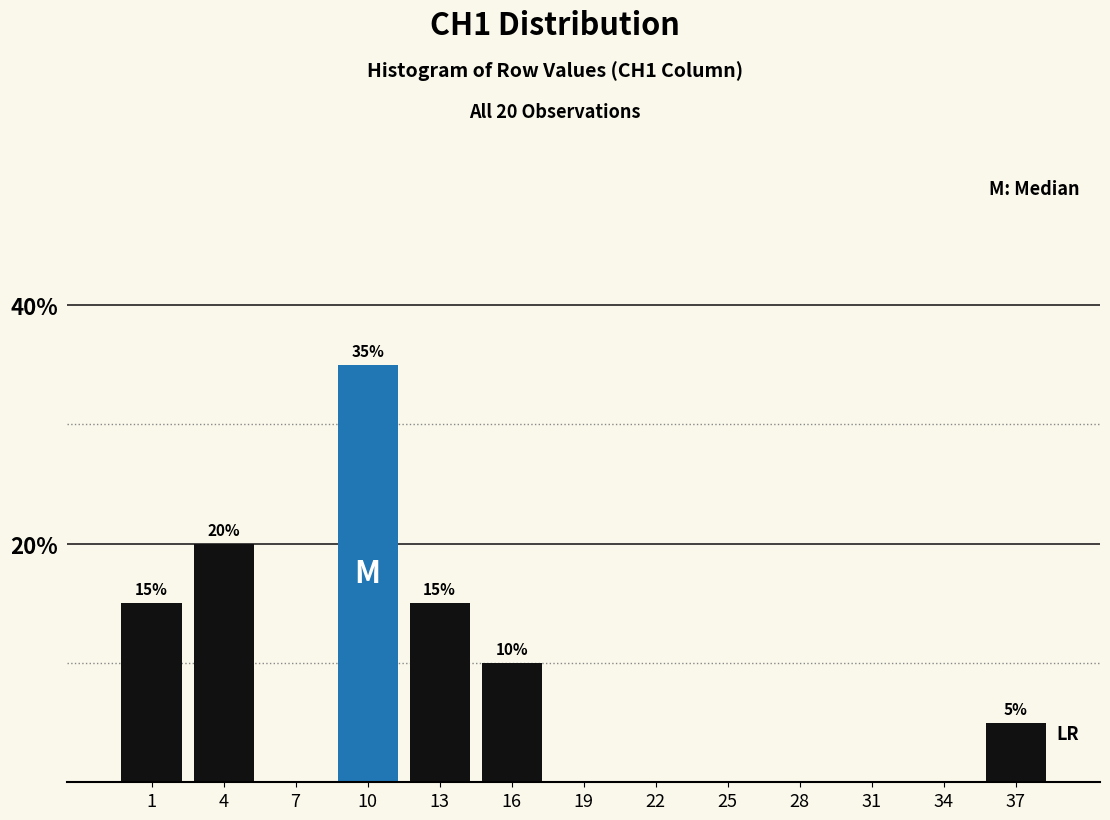

Reading right to left, what are all the values shown in this chart?

37=5	34=0	31=0	28=0	25=0	22=0	19=0	16=10	13=15	10=35	7=0	4=20	1=15